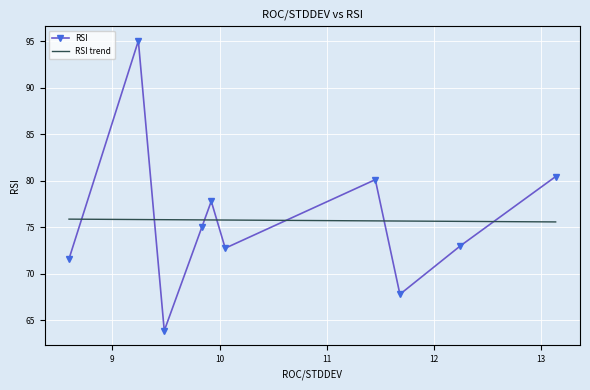

How many points are lower than both their immediate neighbors (excluding endpoints)?

3